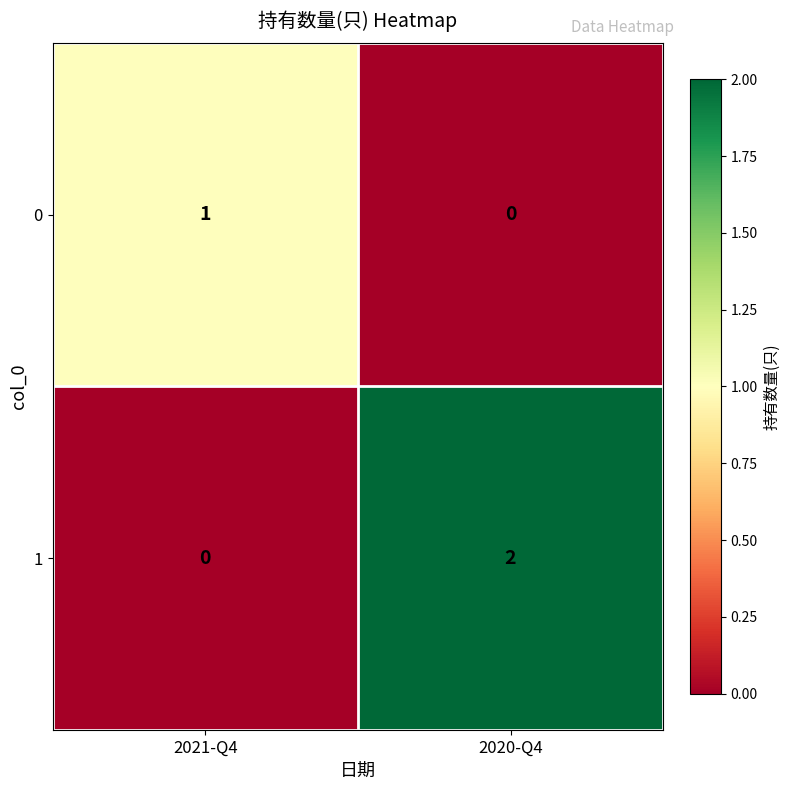

Rank the series by their maximum value, from highest to lowest.

1, 0